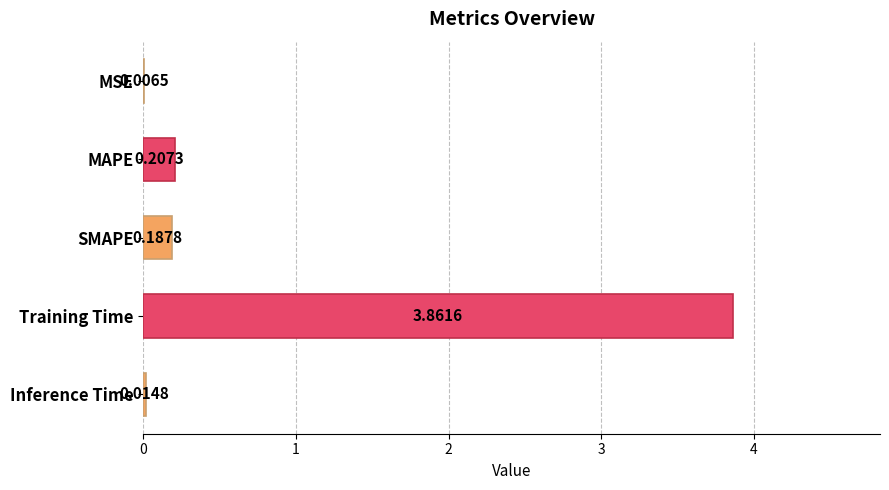

What is the sum of all values?

4.3